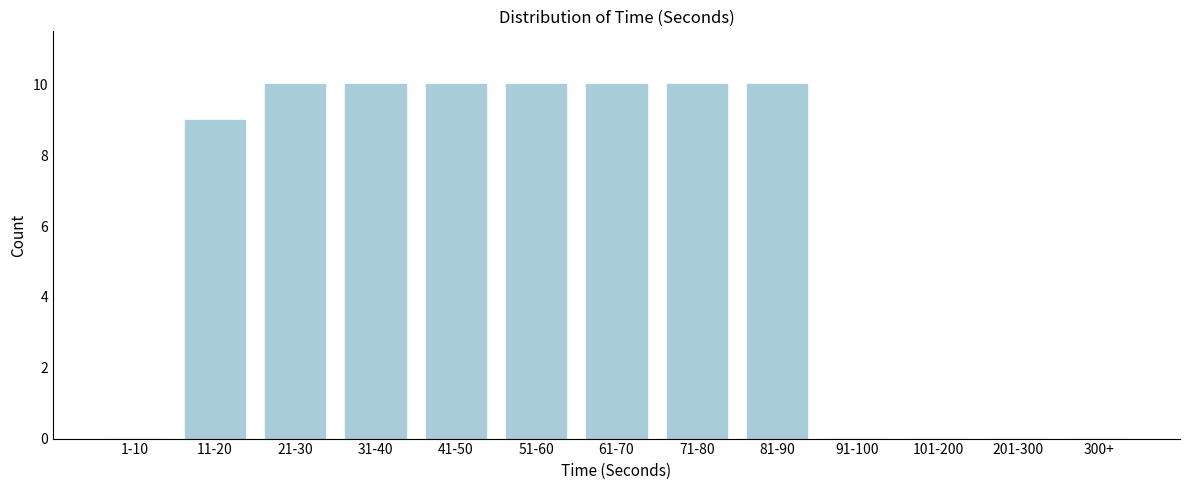

Reading left to right, transcribe all the data shown in this chart.

1-10=0	11-20=9	21-30=10	31-40=10	41-50=10	51-60=10	61-70=10	71-80=10	81-90=10	91-100=0	101-200=0	201-300=0	300+=0